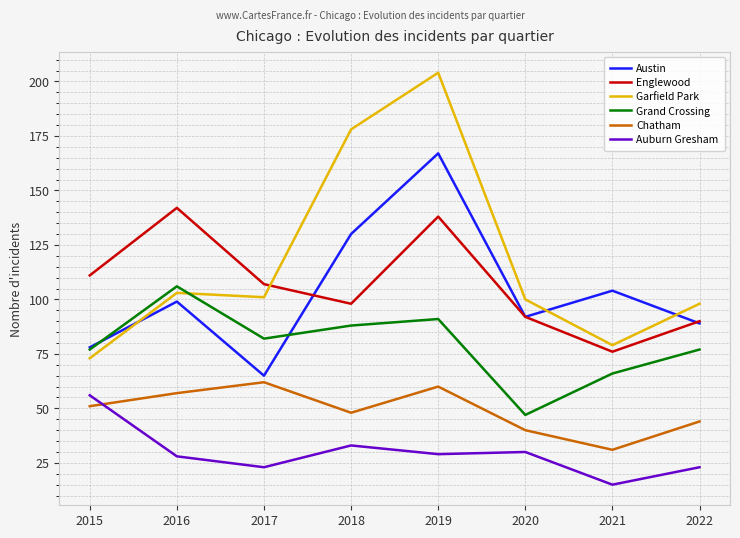

Does the chart have visible grid lines?

Yes